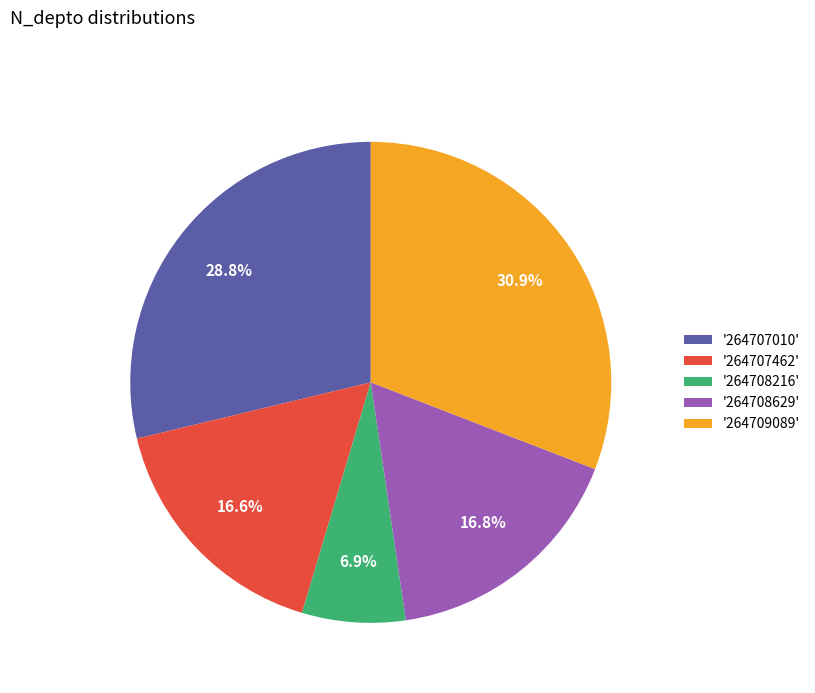

Combined, what portion of the pie is '264708216' and '264709089'?

37.8%